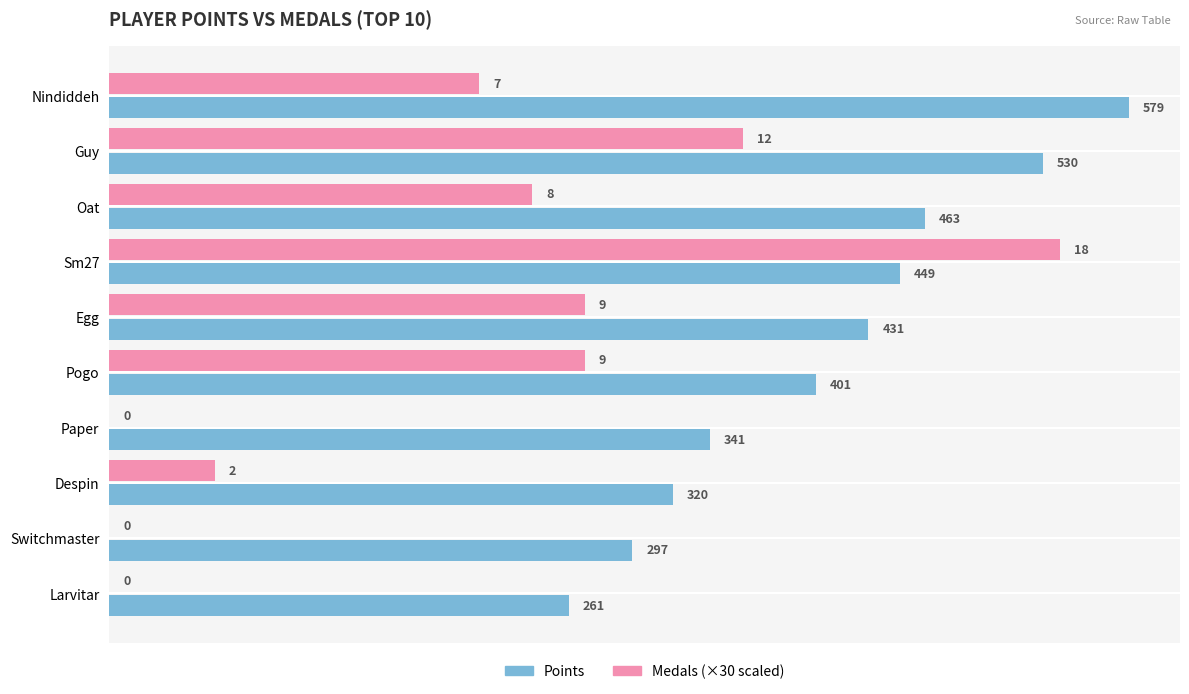

What is the maximum value shown in the chart?

579